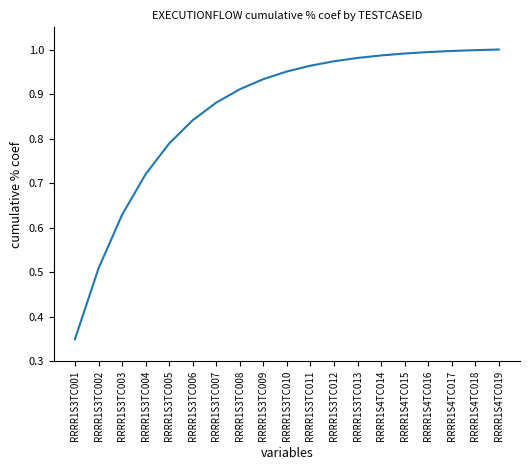

Between RRRR1S3TC008 and RRRR1S3TC007, which is larger?

RRRR1S3TC008